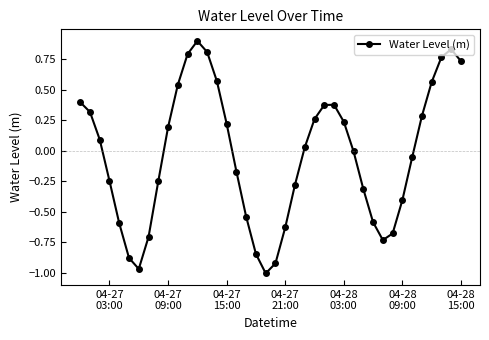

What is the maximum value shown in the chart?

0.9